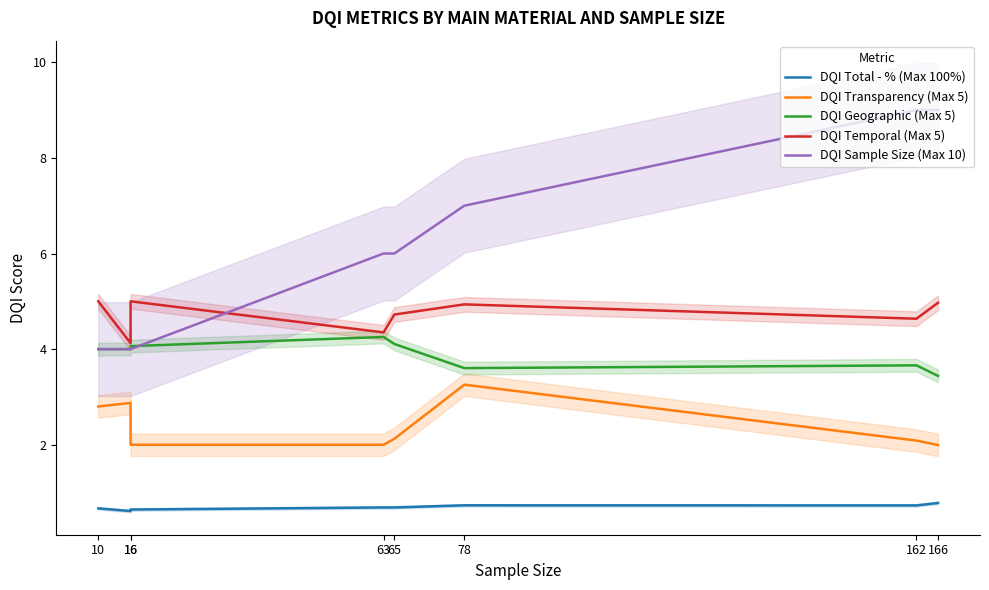

True or false: DQI Transparency (Max 5) and DQI Total - % (Max 100%) cross at least once.

False